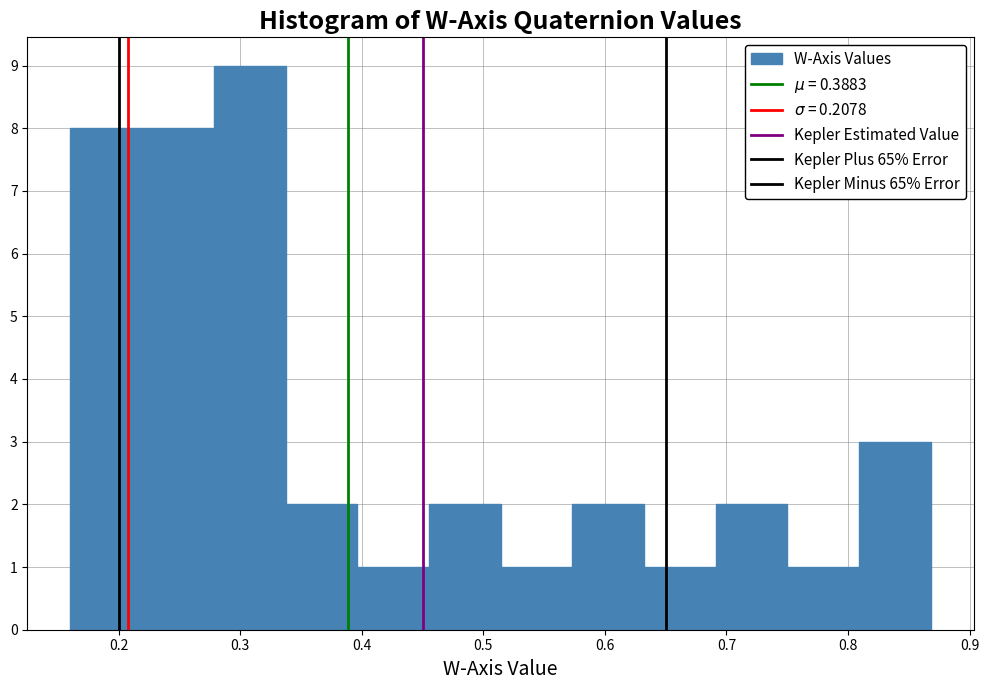

Reading left to right, list every bar in this chart as the range it spans on the x-axis followed by its height. Neither the bar edges nor the heights are printed on the chart, so give them approximately, as read against the axes.

0.16 to 0.22: 8
0.22 to 0.28: 8
0.28 to 0.34: 9
0.34 to 0.40: 2
0.40 to 0.46: 1
0.46 to 0.51: 2
0.51 to 0.57: 1
0.57 to 0.63: 2
0.63 to 0.69: 1
0.69 to 0.75: 2
0.75 to 0.81: 1
0.81 to 0.87: 3